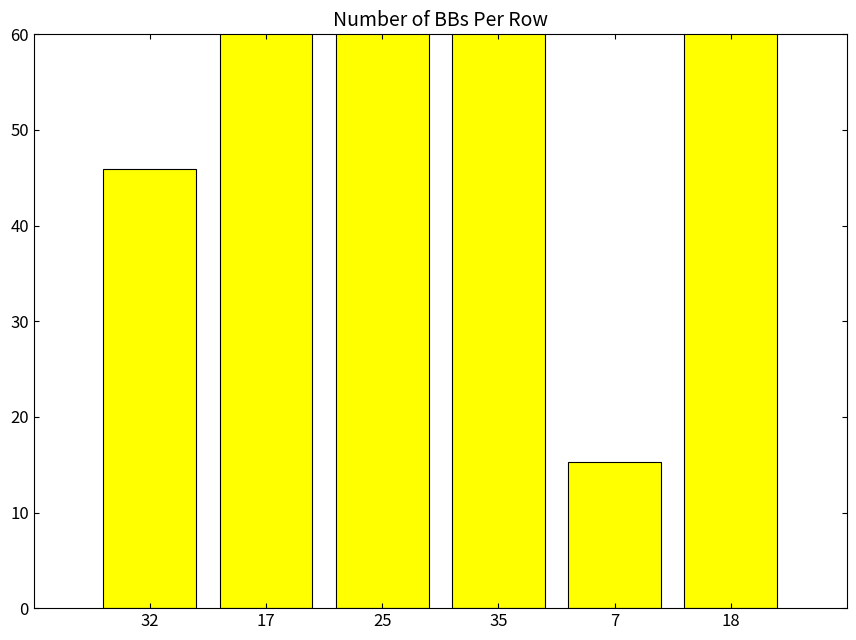

Where does the data first go above 71?

17